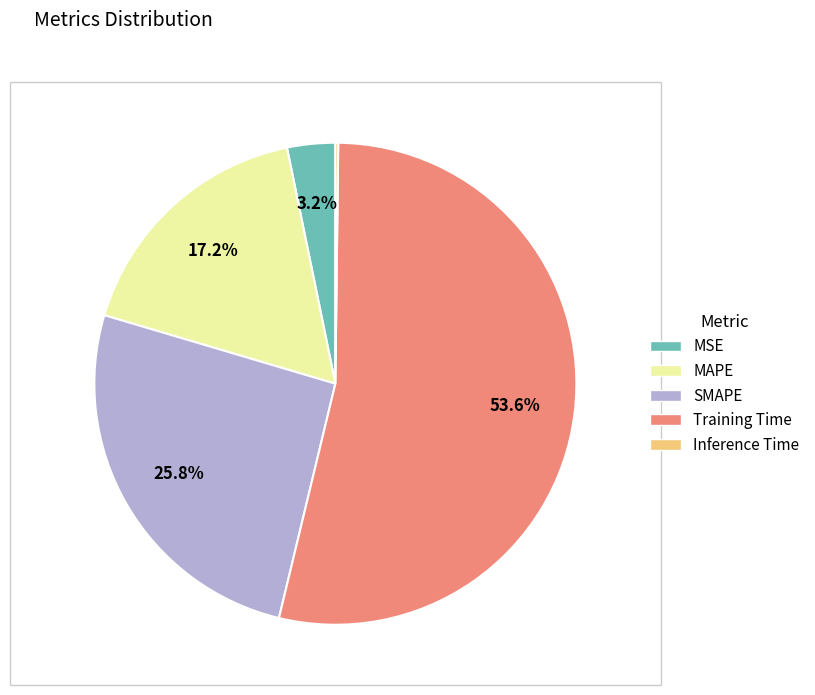

Which has a higher value, MSE or SMAPE?

SMAPE